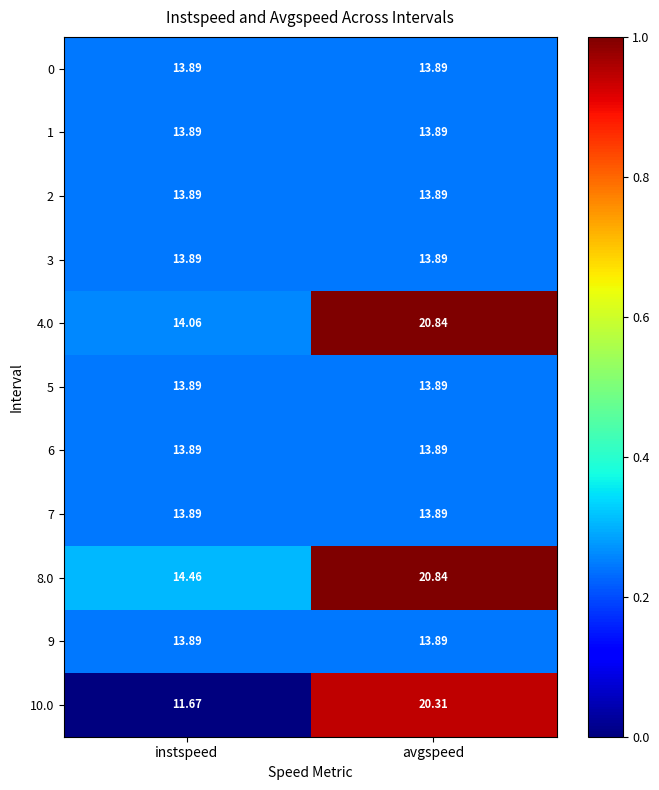

Which category has the highest value across all series?

avgspeed